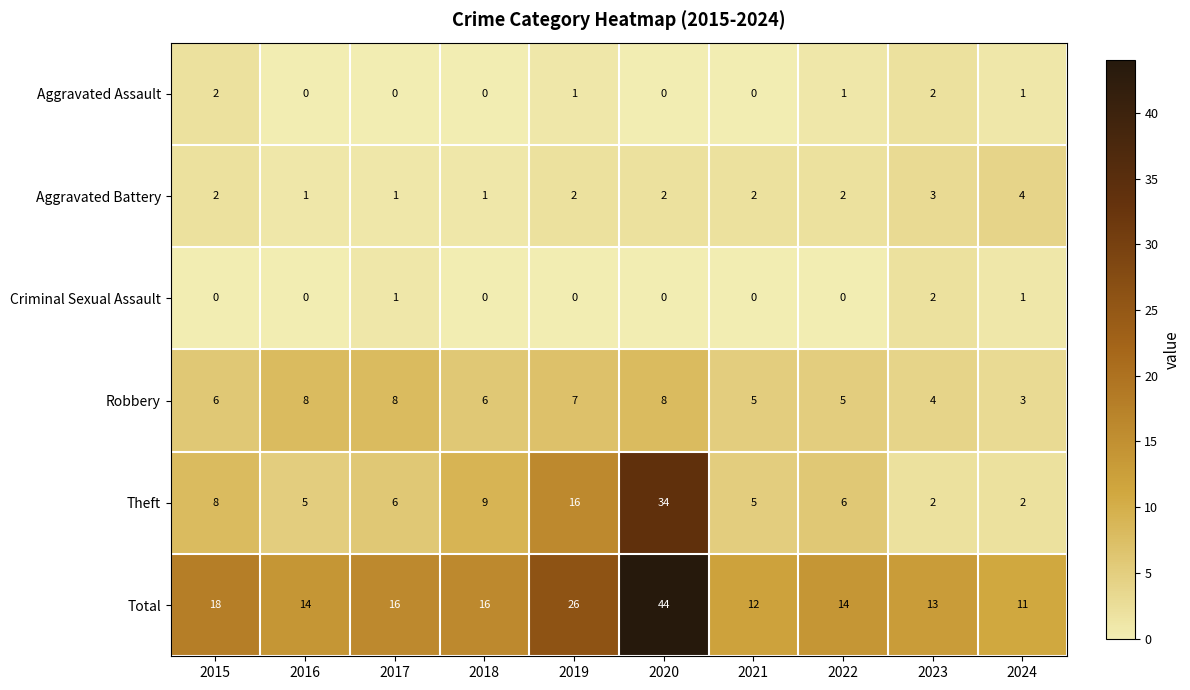

Read the Total value at 2022, to the nearest 10.

10